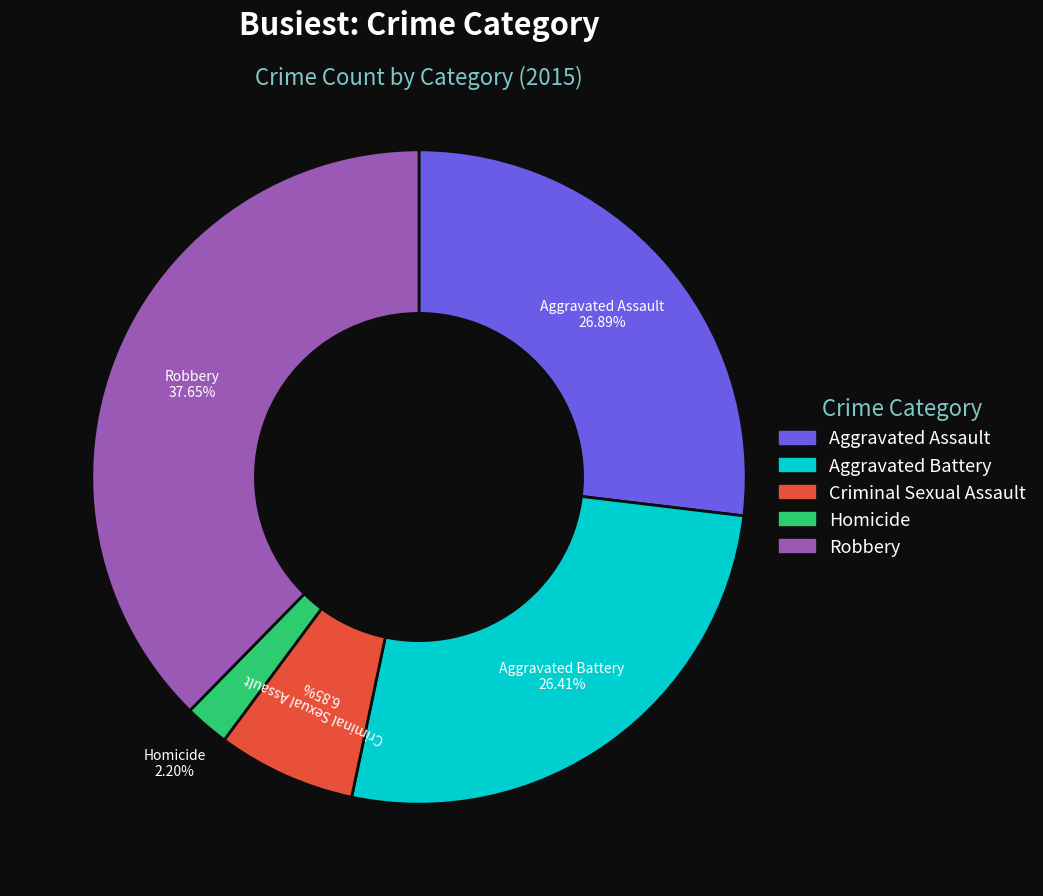

The Homicide slice represents 11% of the pie. True or false?

False